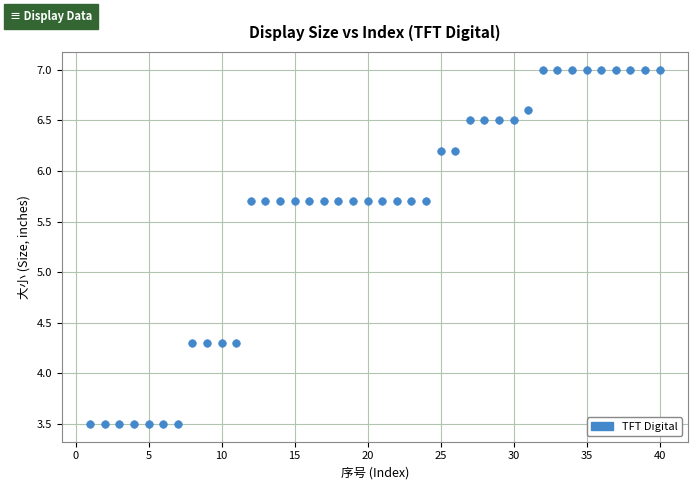

What is the range of X values (max minus min)?

39.0